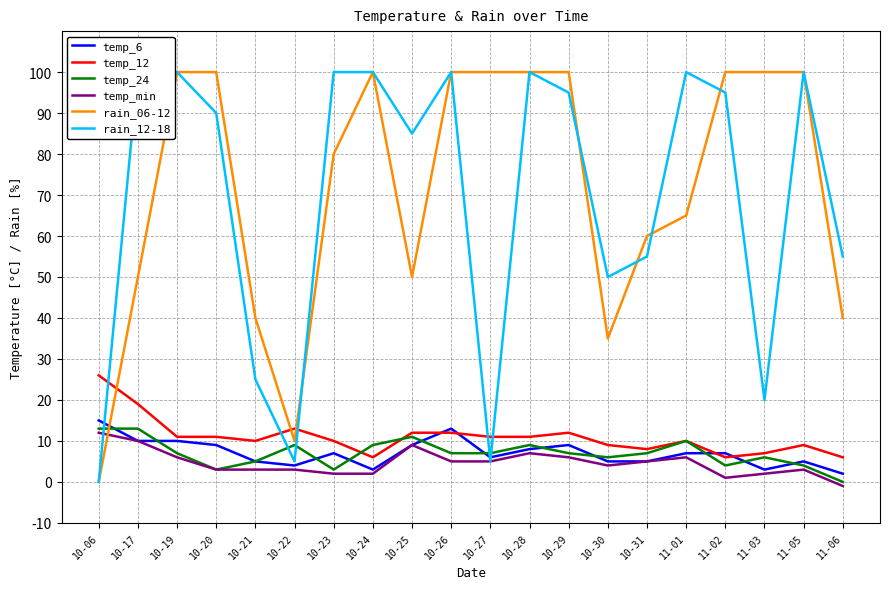

True or false: temp_12 has more than 0 points higher than both neighbors.

True